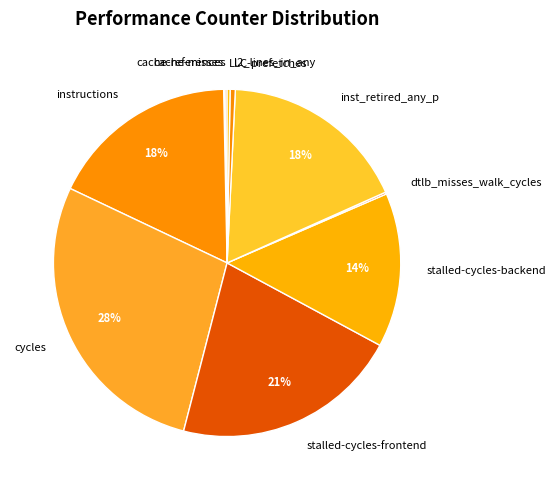

What percentage is the cycles slice, to the nearest percent?

28%